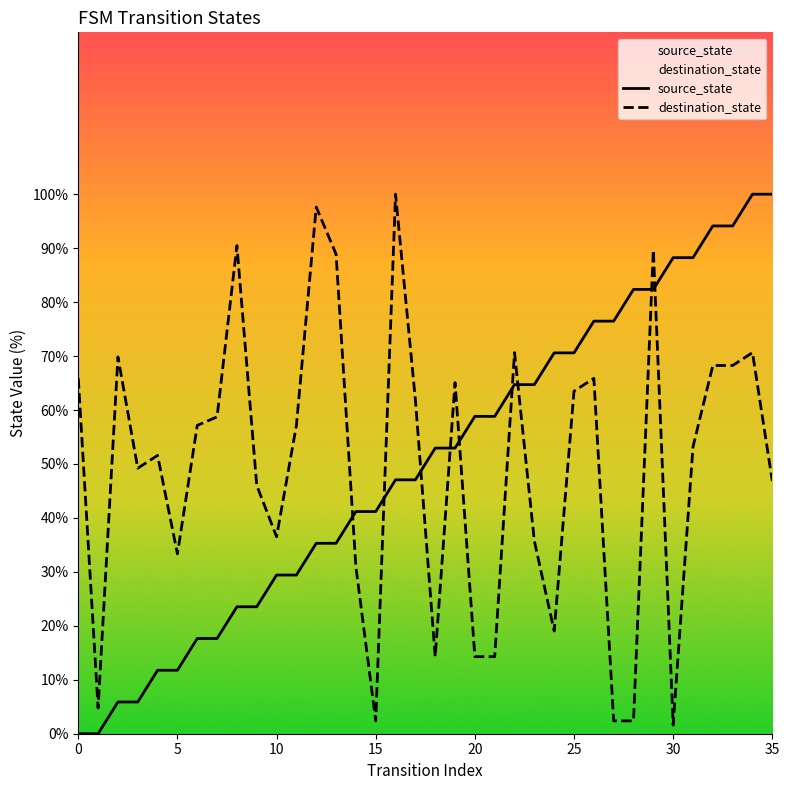

Is it true that source_state equals 79.1 at 21?

False